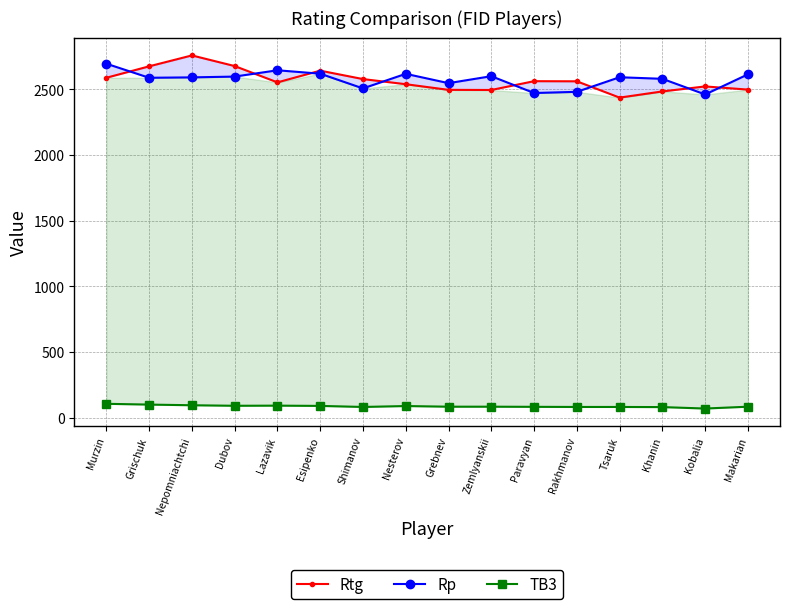

Reading right to left, list all the values displayed in this chart.

Rtg: 2498	2522	2484	2437	2561	2562	2495	2496	2539	2578	2642	2553	2677	2758	2675	2588
Rp: 2614	2461	2580	2592	2481	2472	2600	2547	2618	2507	2619	2645	2597	2591	2588	2695
TB3: 85	71	82	83	83	84	85	85	90	83	91	93	92	96	101	107